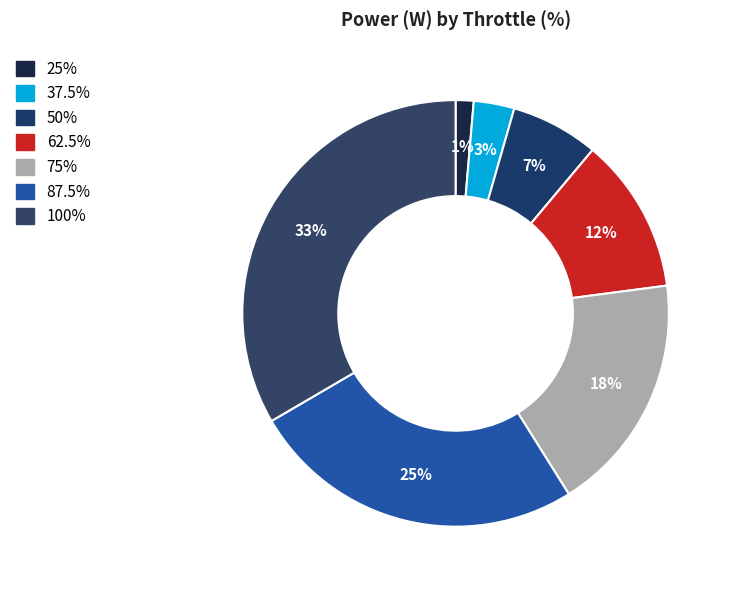

What is the change in value from 75% to 87.5%?

+145